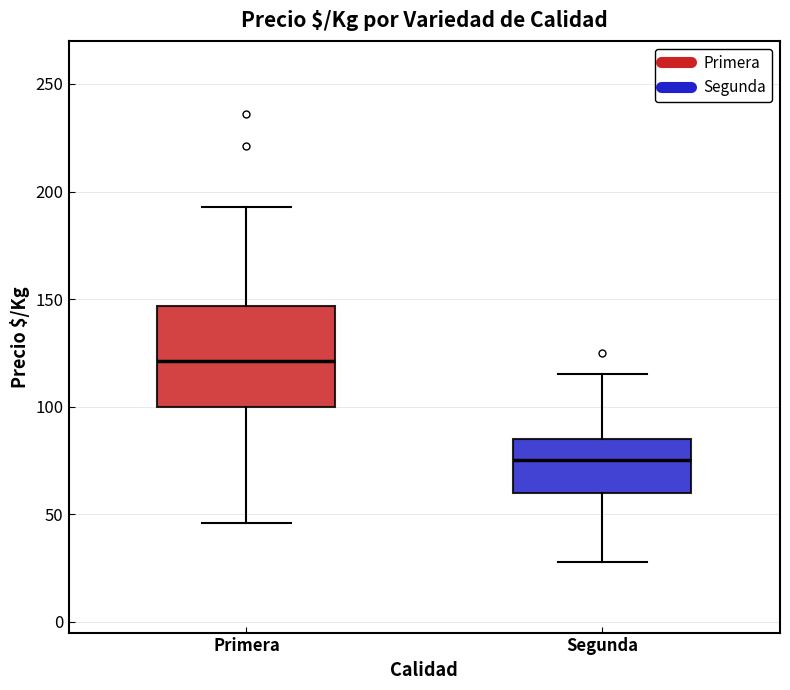

Which box has the highest median line?

Primera